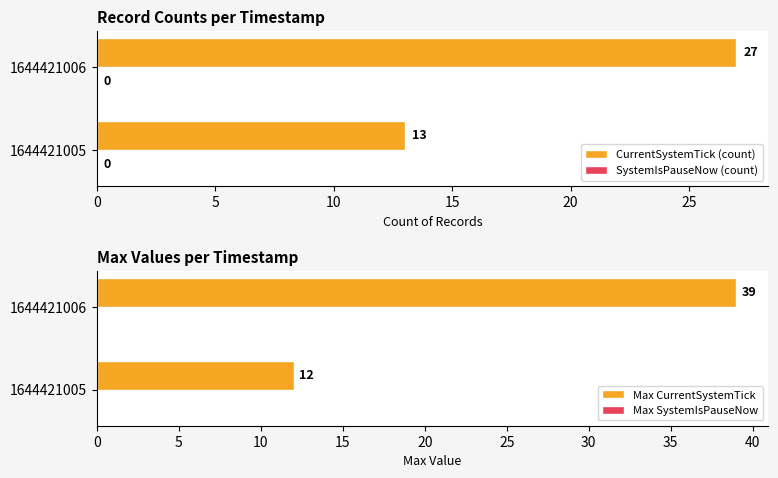

Rank the categories by CurrentSystemTick (count) value from lowest to highest.

1644421005, 1644421006